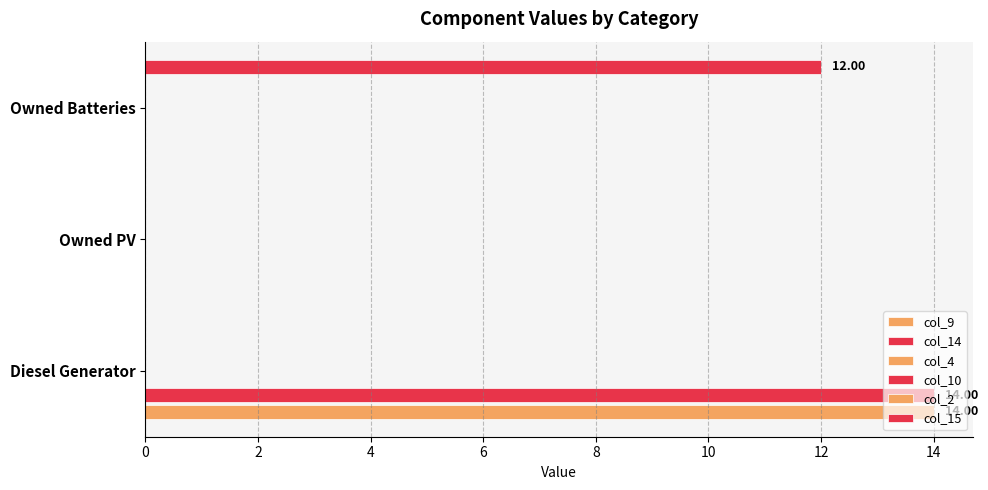

What is the value of the col_15 bar at the 3rd from the left?

12.0